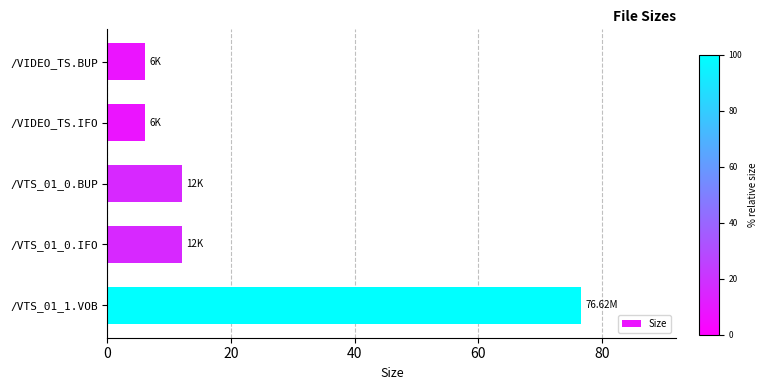

Are the bars grouped side by side (vs. stacked)?

No